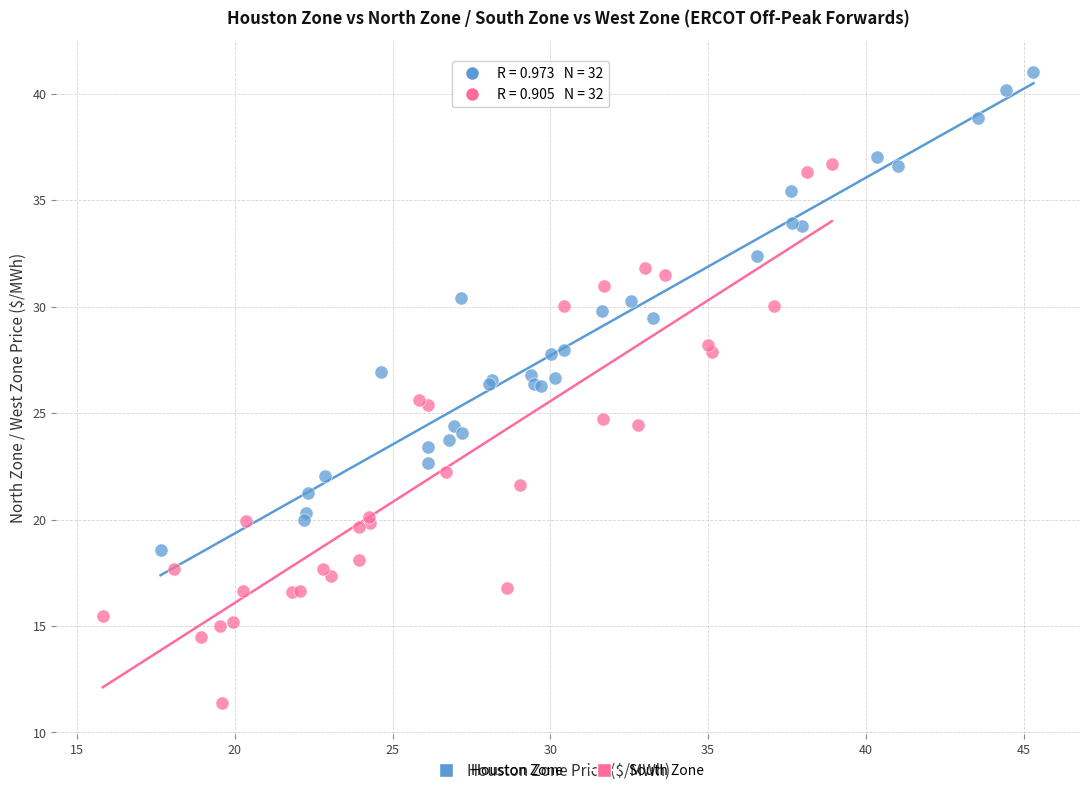

Which series reaches the maximum Y coordinate?

Houston Zone